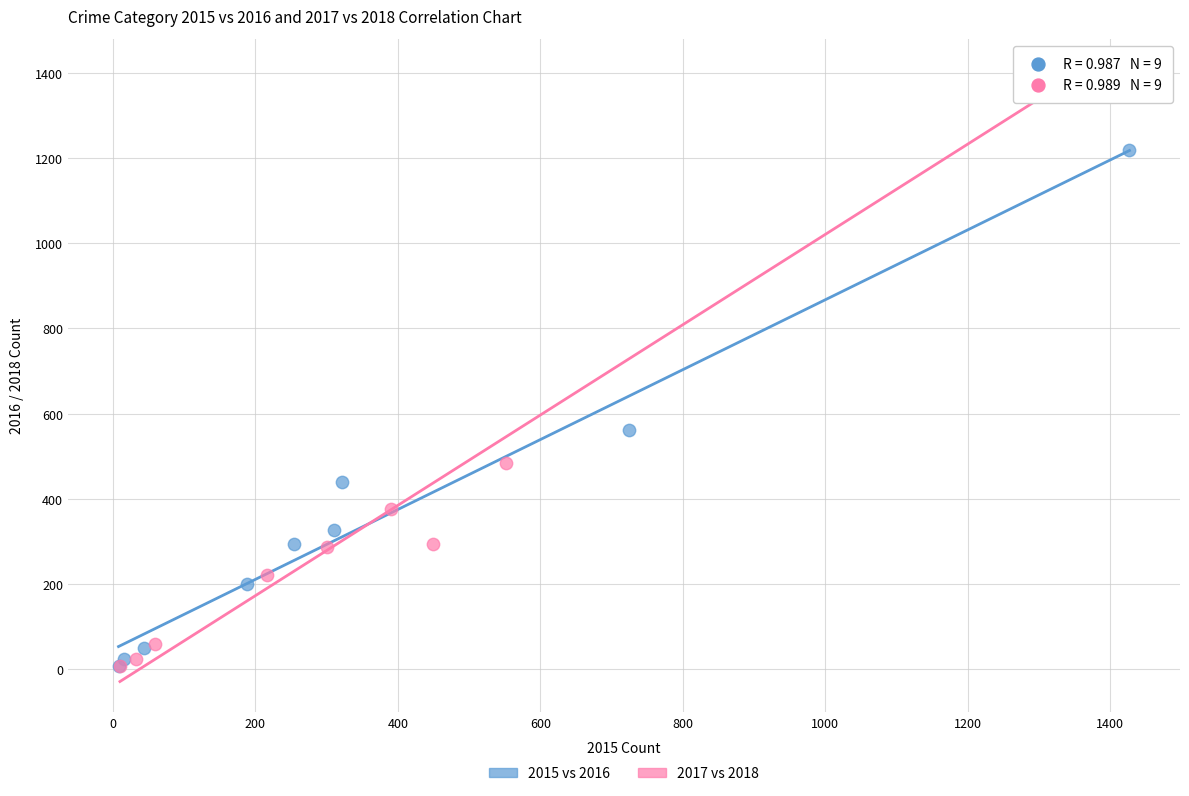

Which series reaches the maximum Y coordinate?

2017 vs 2018